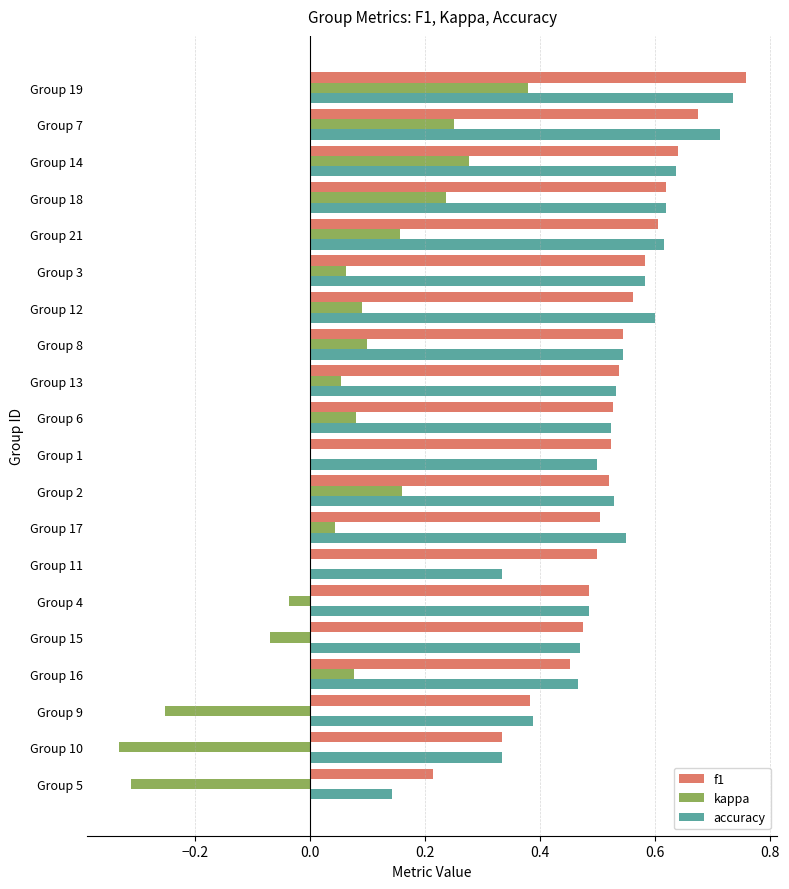

At which label does accuracy reach its peak?

Group 19